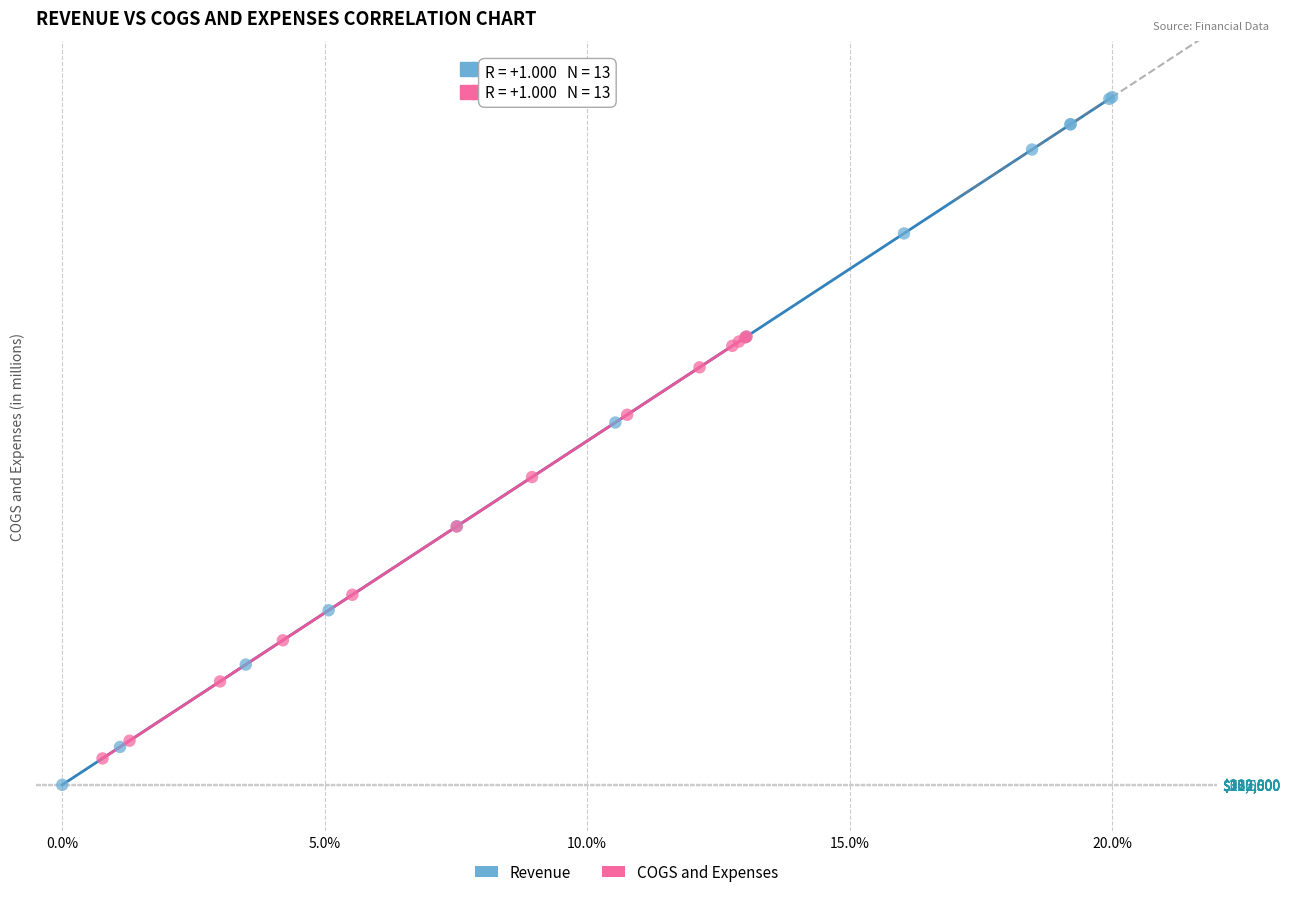

What are all the series names shown in the legend?

Revenue, COGS and Expenses